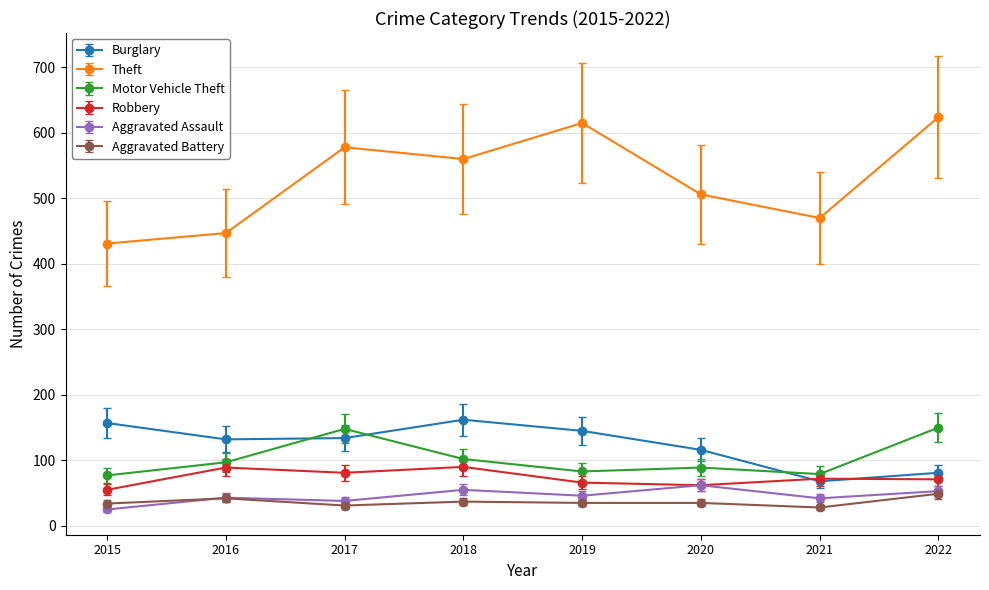

Is the value of Robbery at 2017 greater than the value of Burglary at 2016?

No